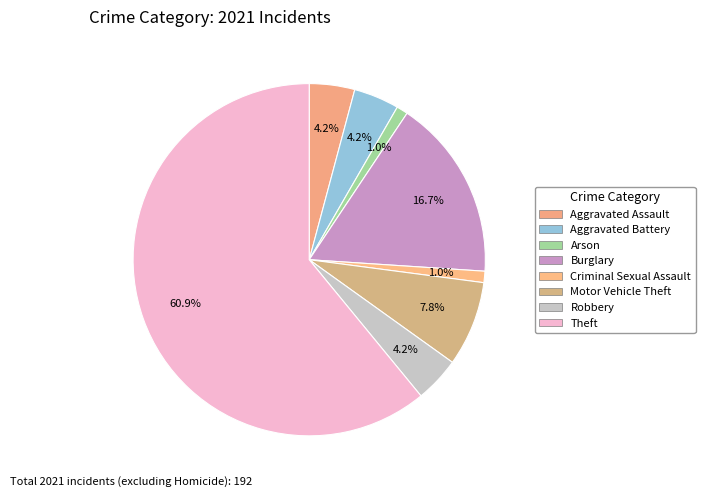

True or false: Aggravated Assault accounts for 1% of the total.

False